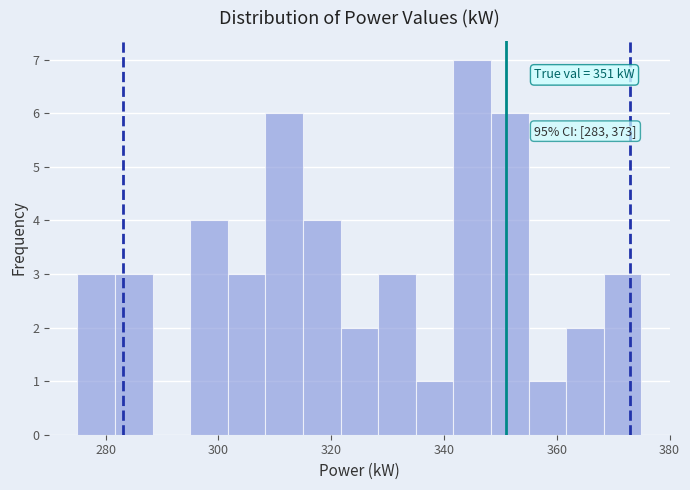

Around what value on the x-axis is the tallest bar? Give the approximate position of its centre, as read against the axis.

346